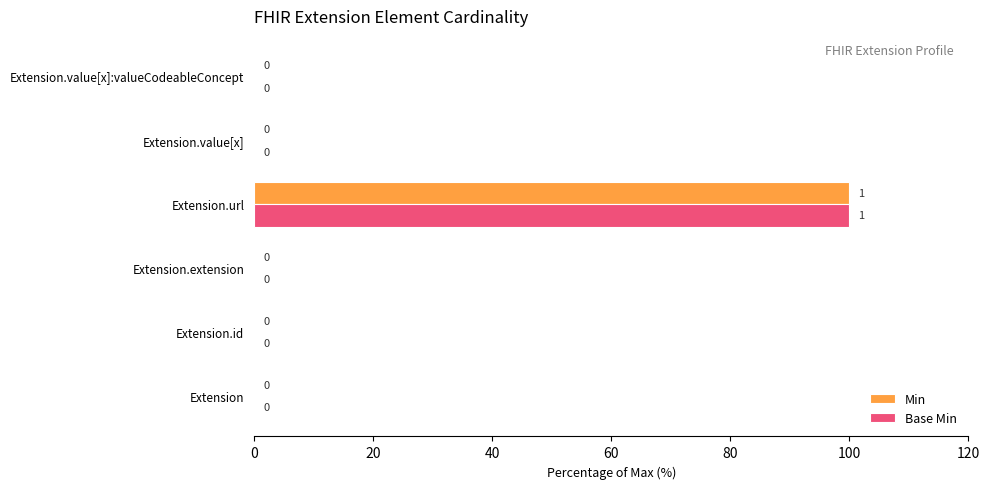

The value of Base Min at Extension.extension is 0. True or false?

True